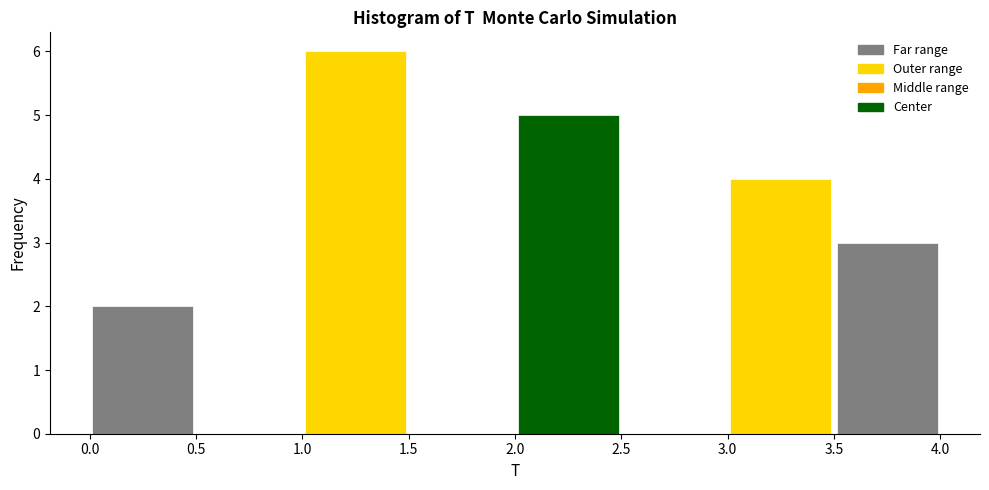

What is the height of the bar covering 1.0 to 1.5 on the x-axis? The values are not printed on the chart, so give them approximately, as read against the axis.

6